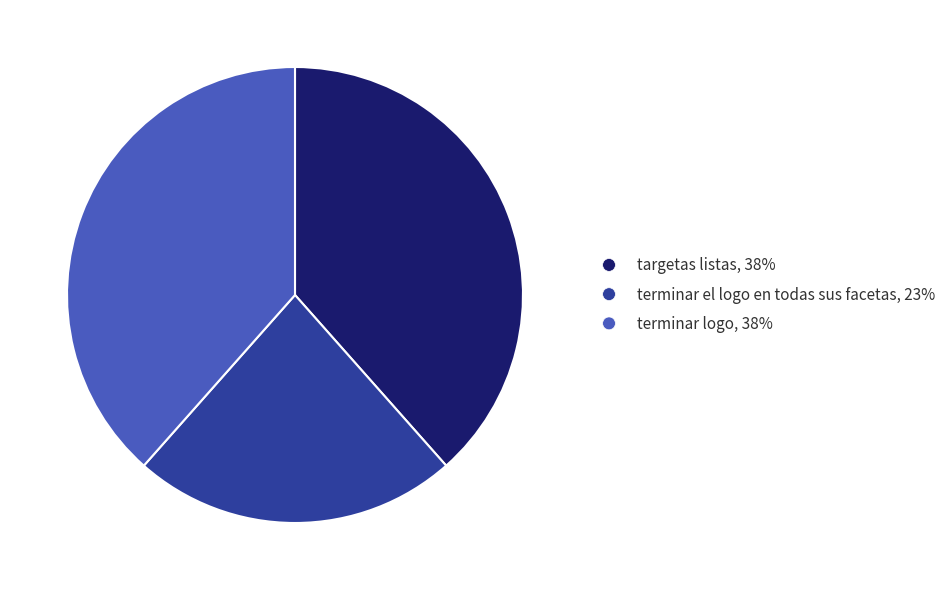

What is the smallest slice in the pie chart?

terminar el logo en todas sus facetas, 23%